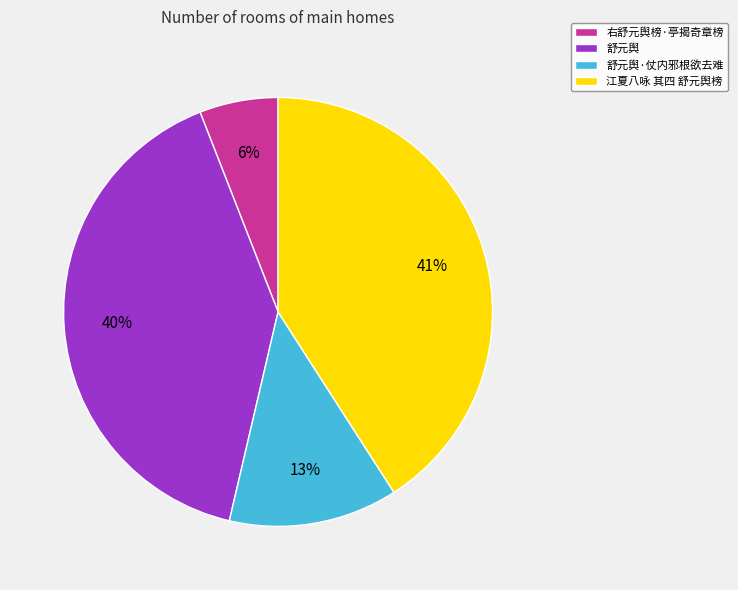

To the nearest percent, what is the average slice percentage?

25%